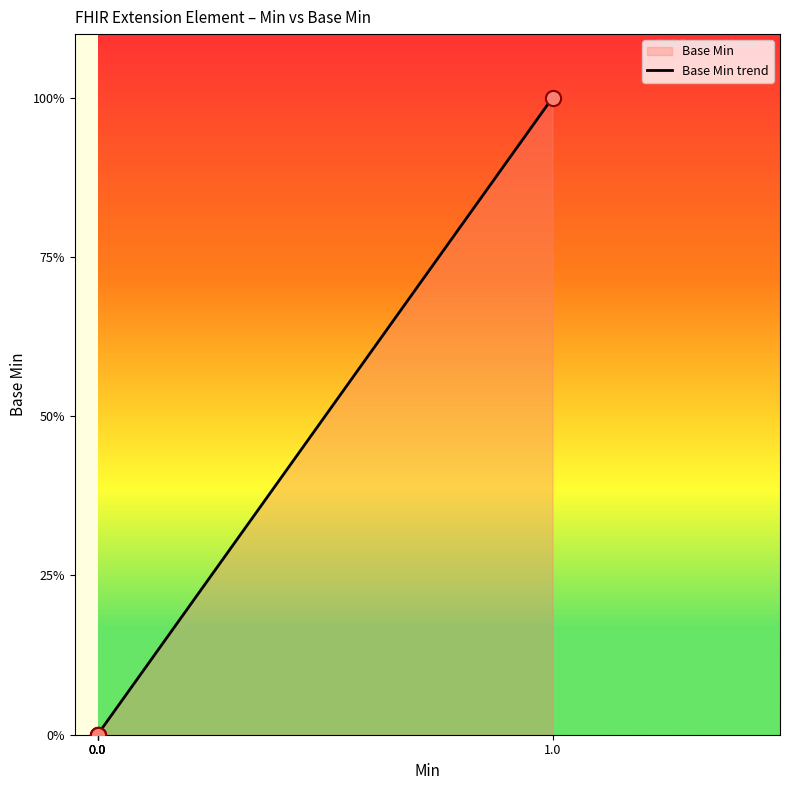

Between 1.0 and 0.0, which is larger?

1.0